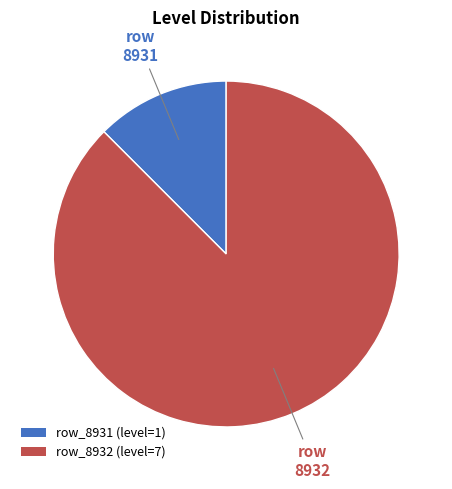

Is it true that row_8932 (level=7) is 88% of the pie?

True